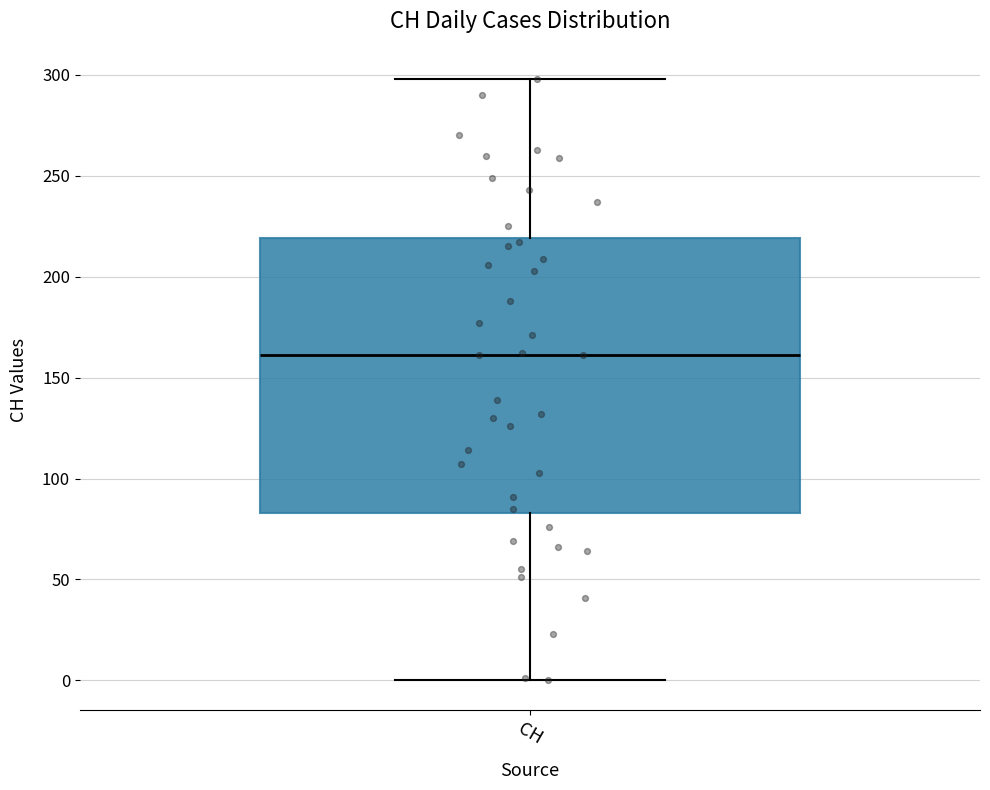

Read this box plot against the y-axis: the position of the median line, the range covered by the box, and the ends of both whiskers. The values are not printed on the chart, so give them approximately, as read against the axis.

median 160, box 85 to 220, whiskers 0 to 300